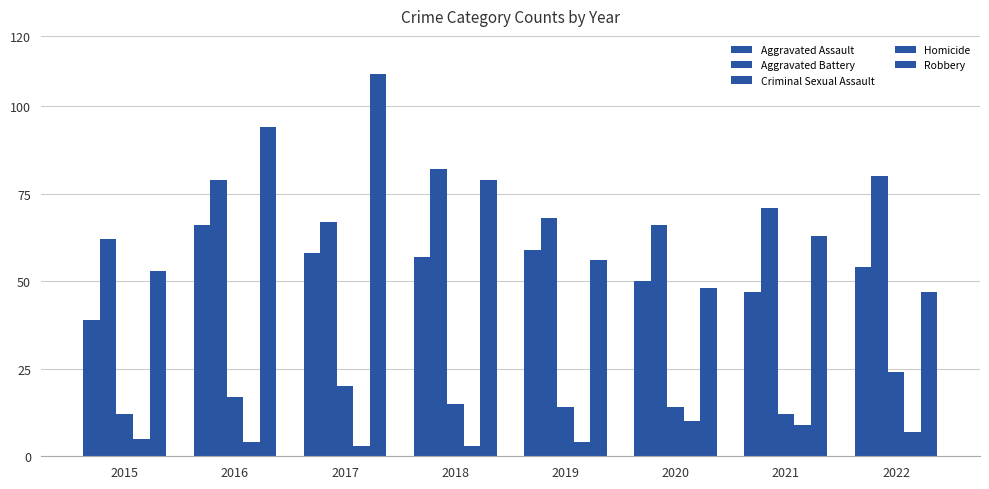

The value of Homicide at 2016 is 4. True or false?

True